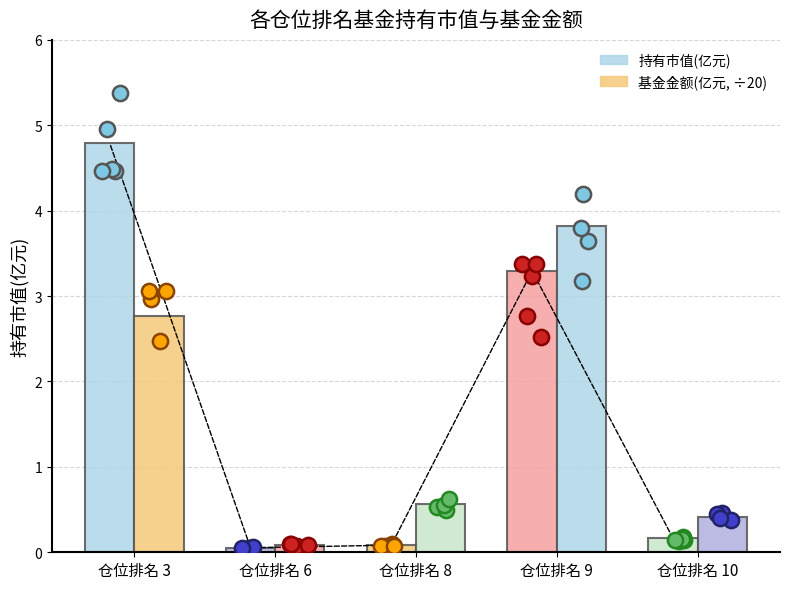

Which series reaches the minimum Y coordinate?

持有市值(亿元)